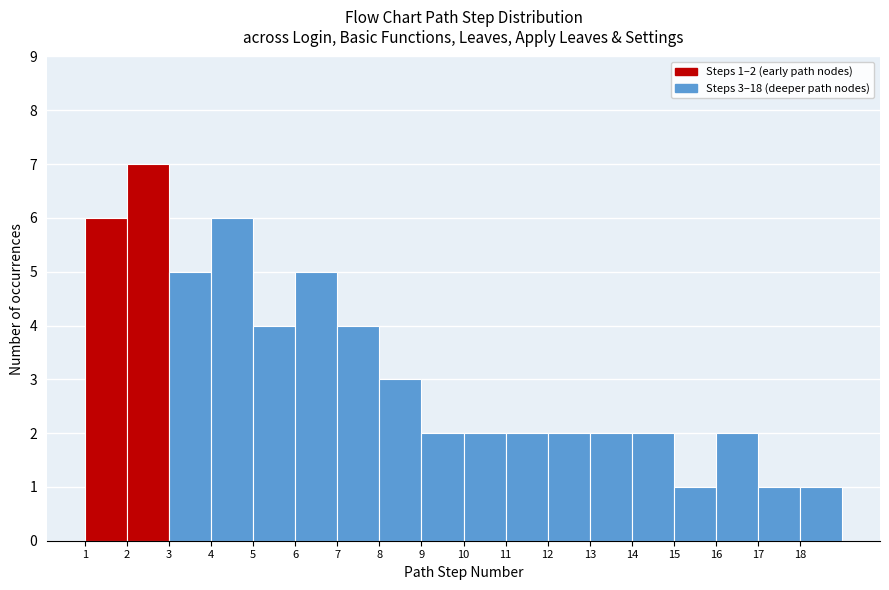

Which range on the x-axis has the tallest bar?

2 to 3